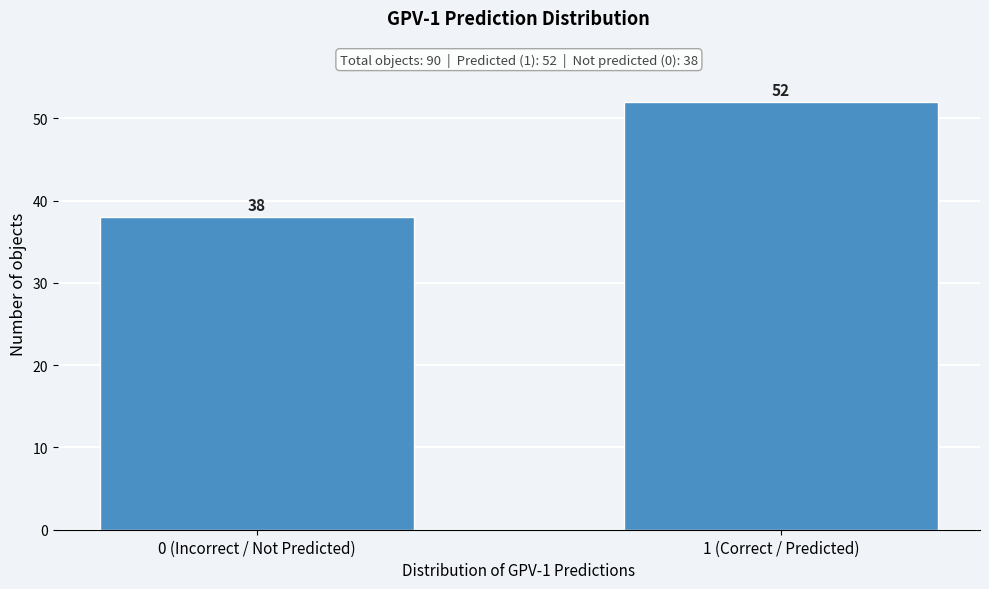

Reading right to left, transcribe all the data shown in this chart.

52	38